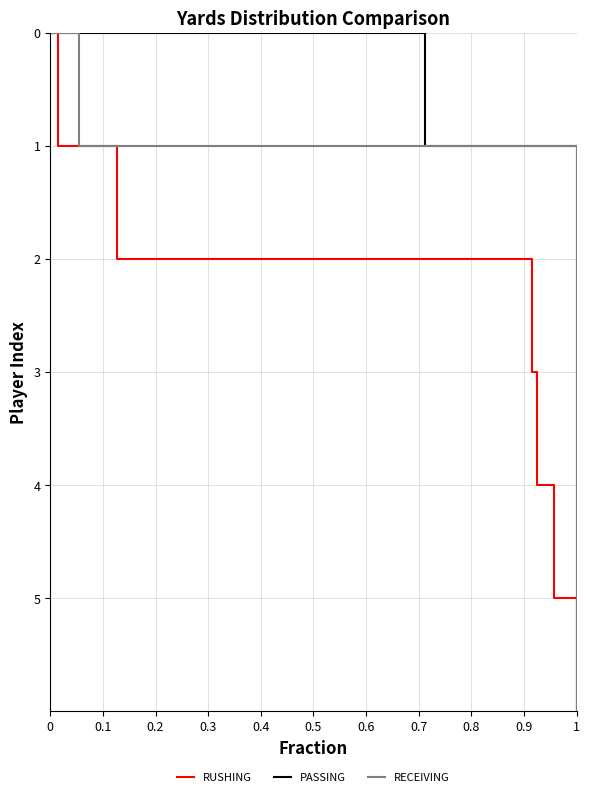

How many PASSING values are between 1 and 5?

5